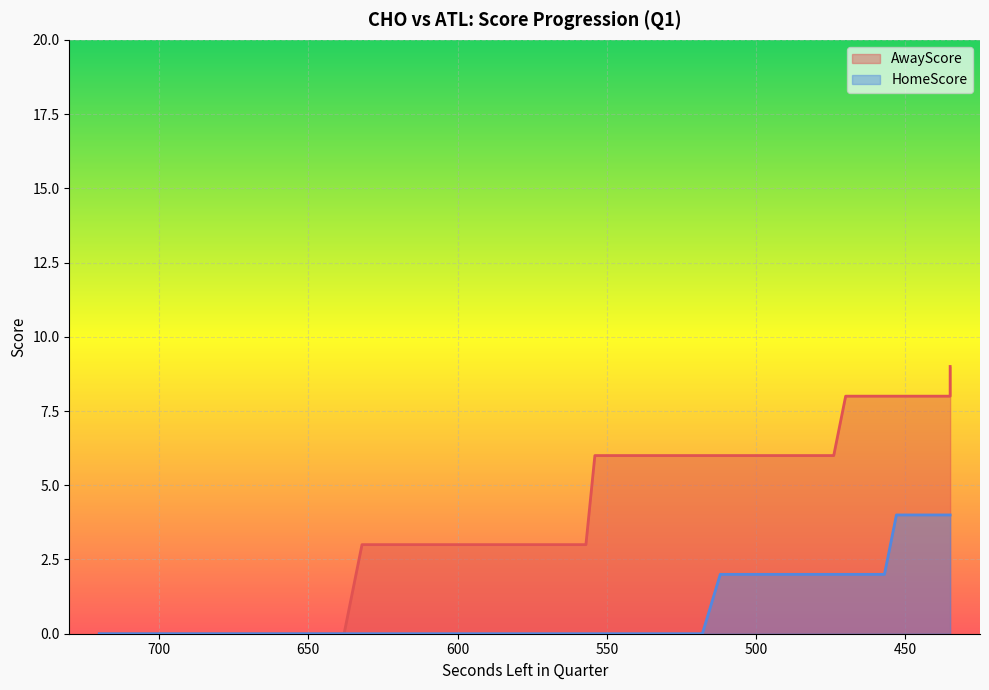

True or false: AwayScore and HomeScore cross at least once.

False